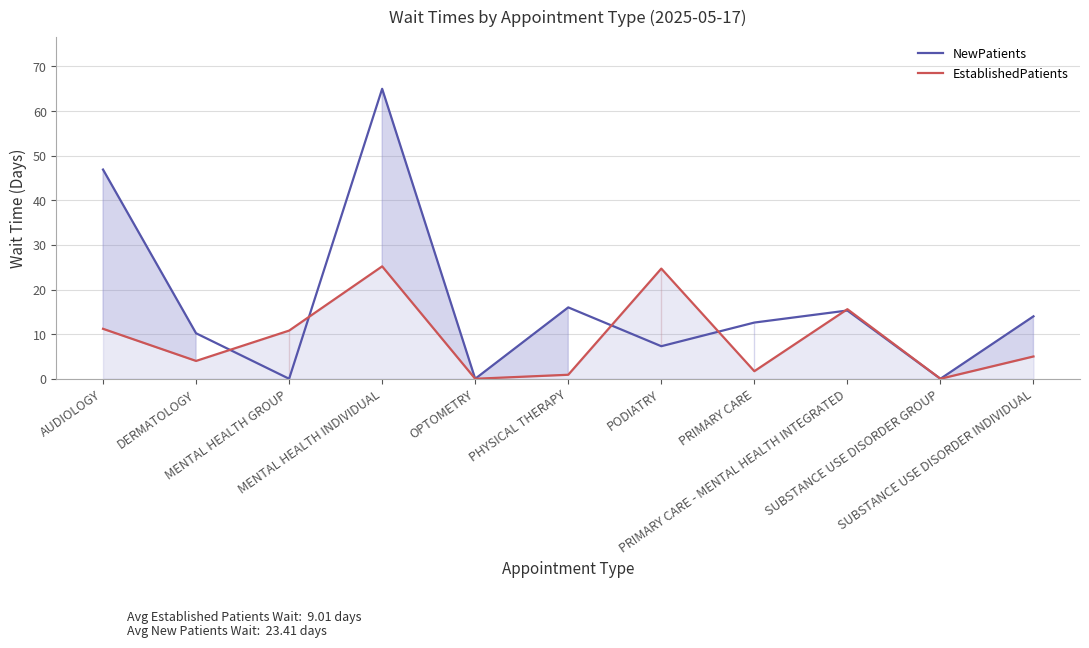

True or false: NewPatients and EstablishedPatients cross at least once.

True